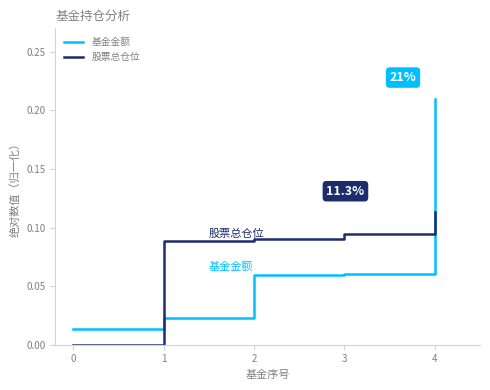

The 基金金额 series shows 0.0 at 1. True or false?

True